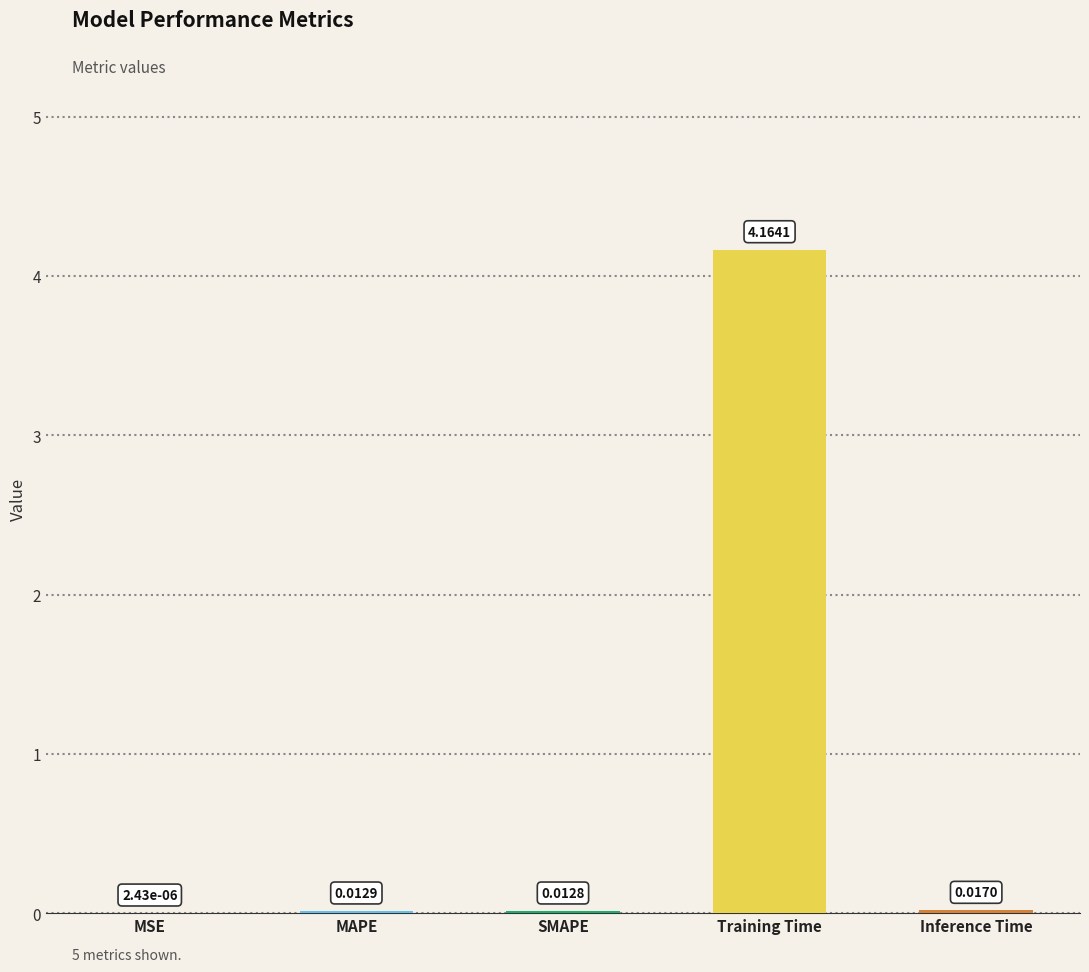

At which label is the value closest to 2?

Inference Time